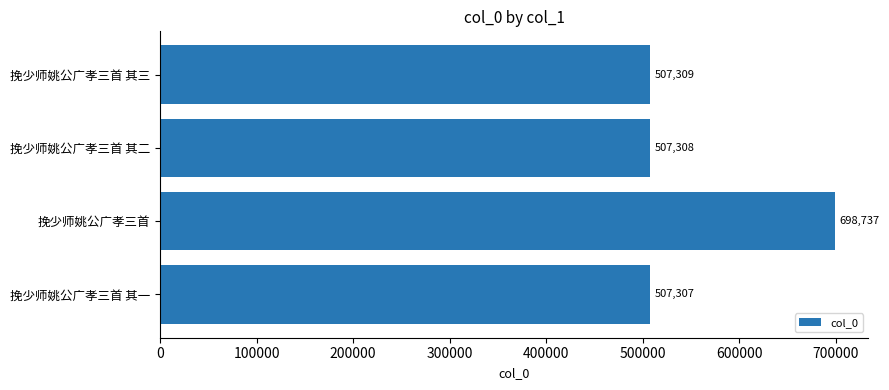

The value at 挽少师姚公广孝三首 其二 is 339230. True or false?

False